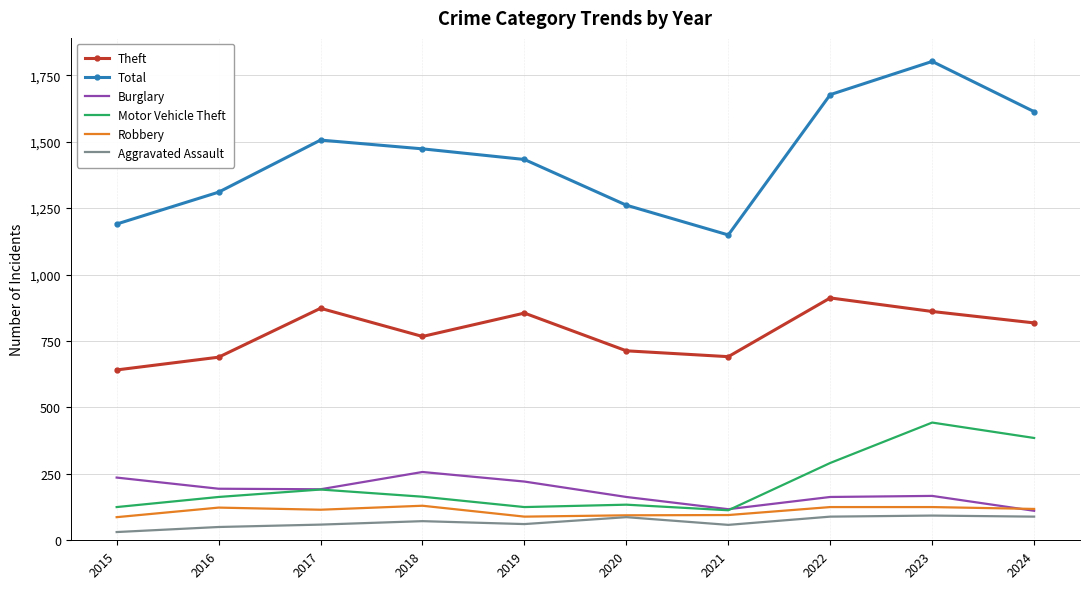

The Motor Vehicle Theft series shows 385 at 2024. True or false?

True